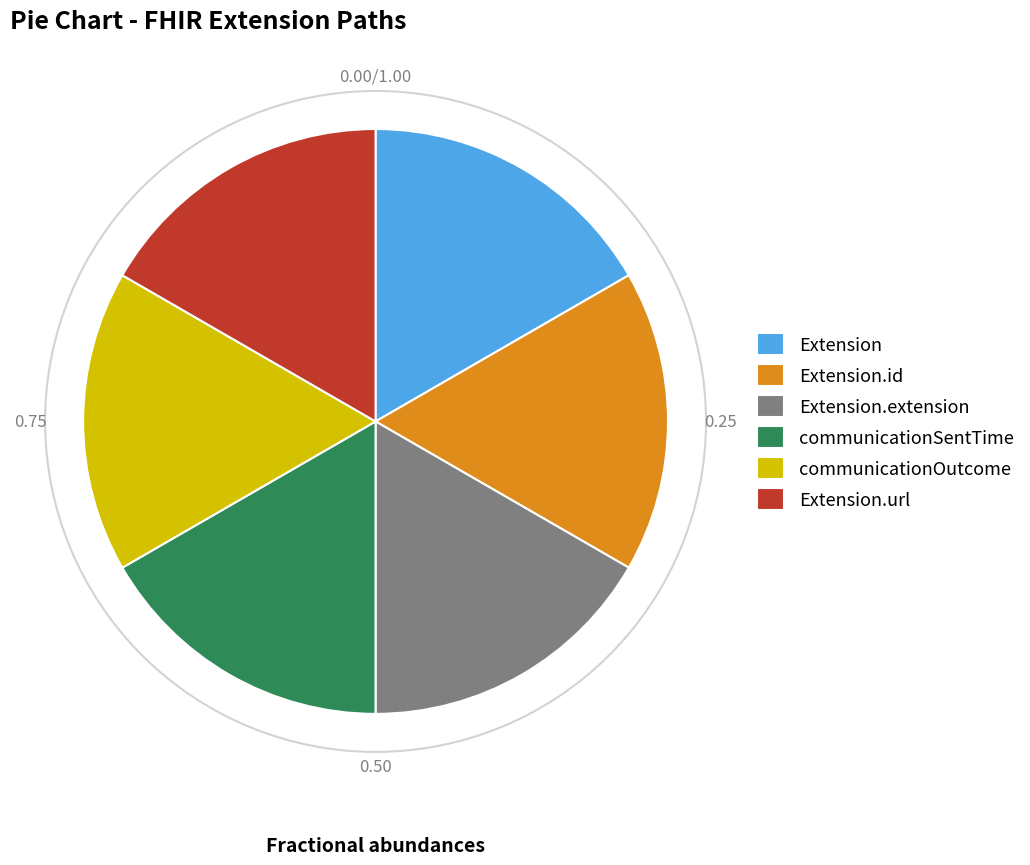

Is Extension.id the majority of the pie?

No